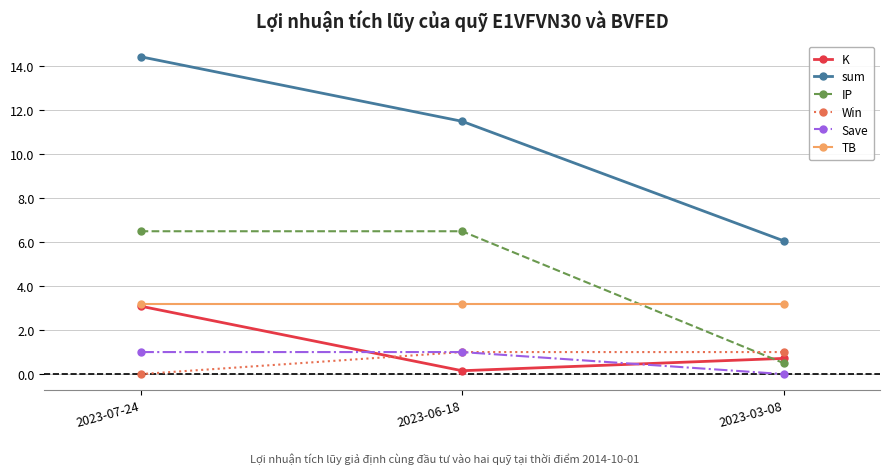

Which series has the widest spread of values?

sum